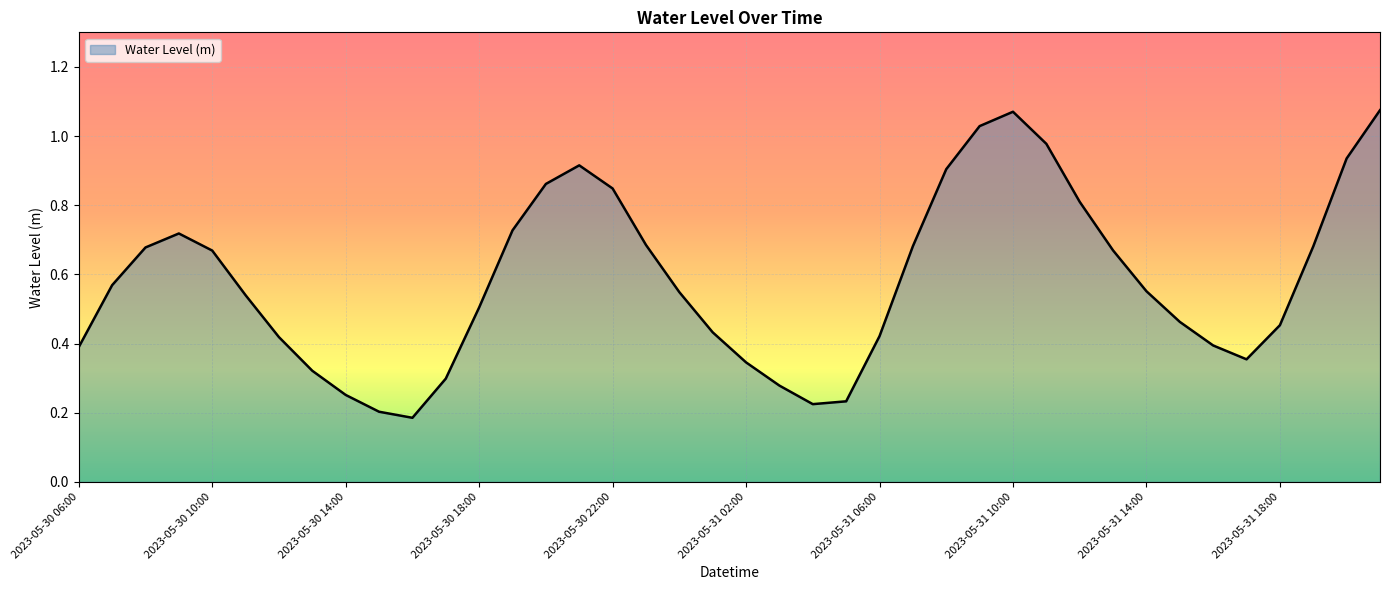

How many points are higher than both their immediate neighbors (excluding endpoints)?

3